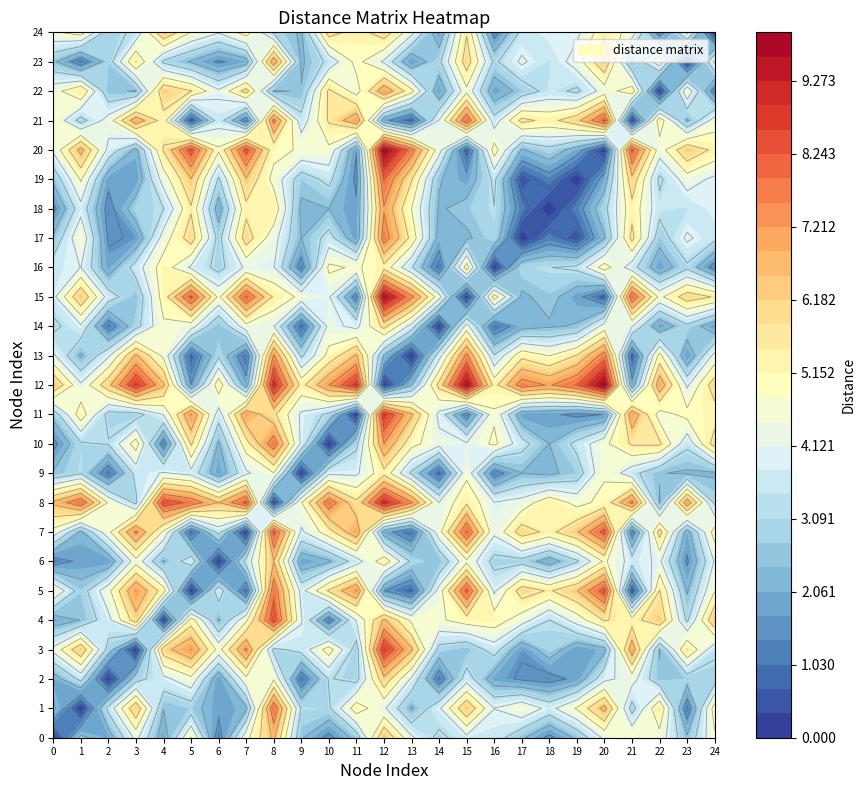

What is the spread (max minus min) of values at 0?

6.6